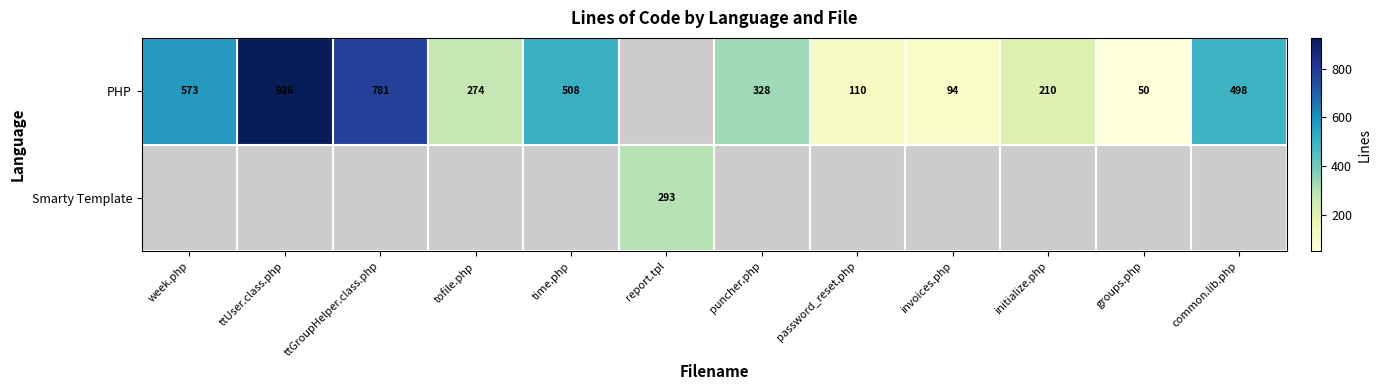

What is the sum of the PHP values at initialize.php and invoices.php?

304